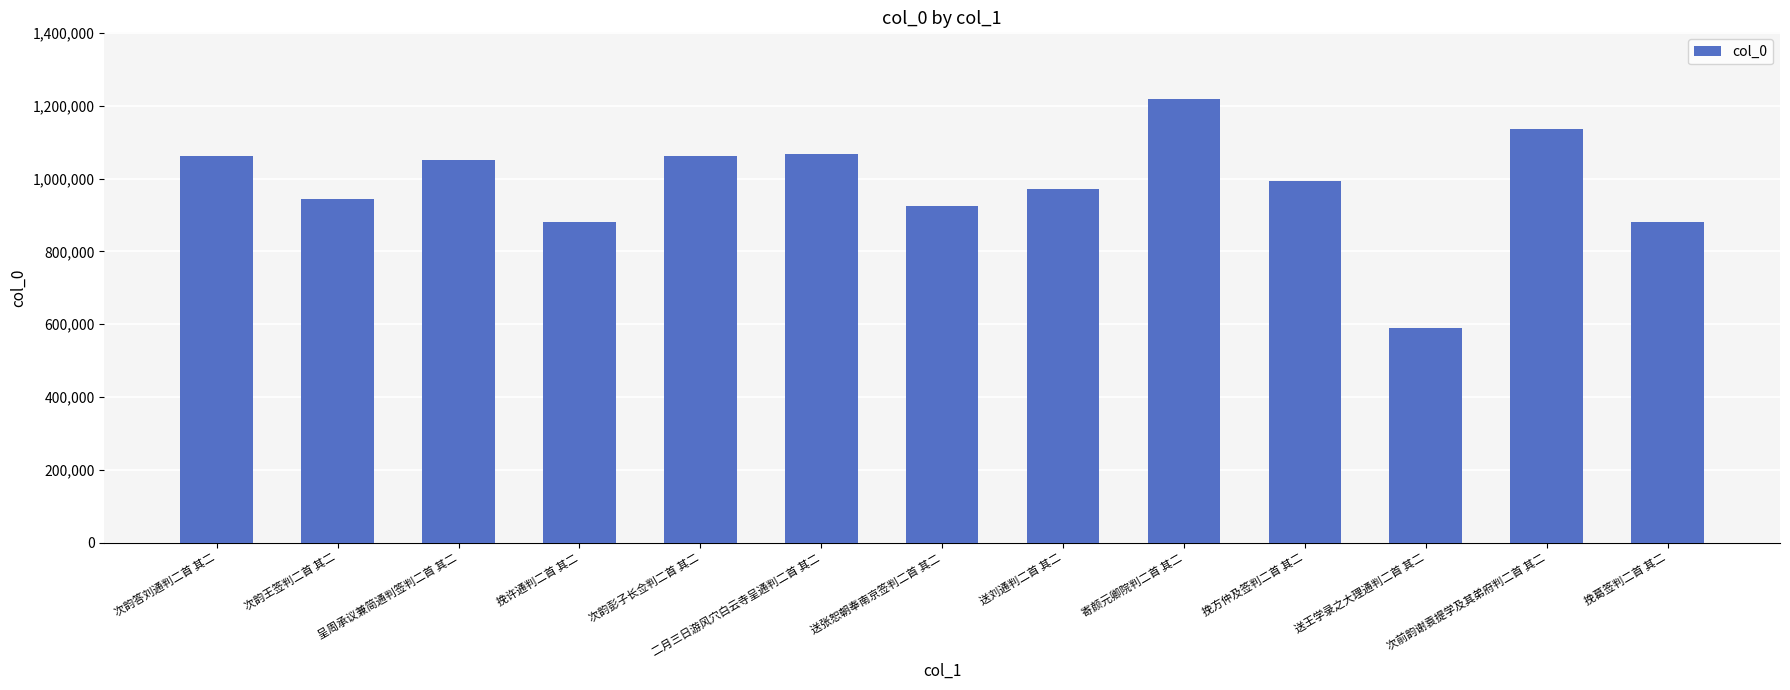

What is the ratio of the value at 次前韵谢袁提学及其弟府判二首 其二 to the value at 挽方仲及签判二首 其二?

1.1